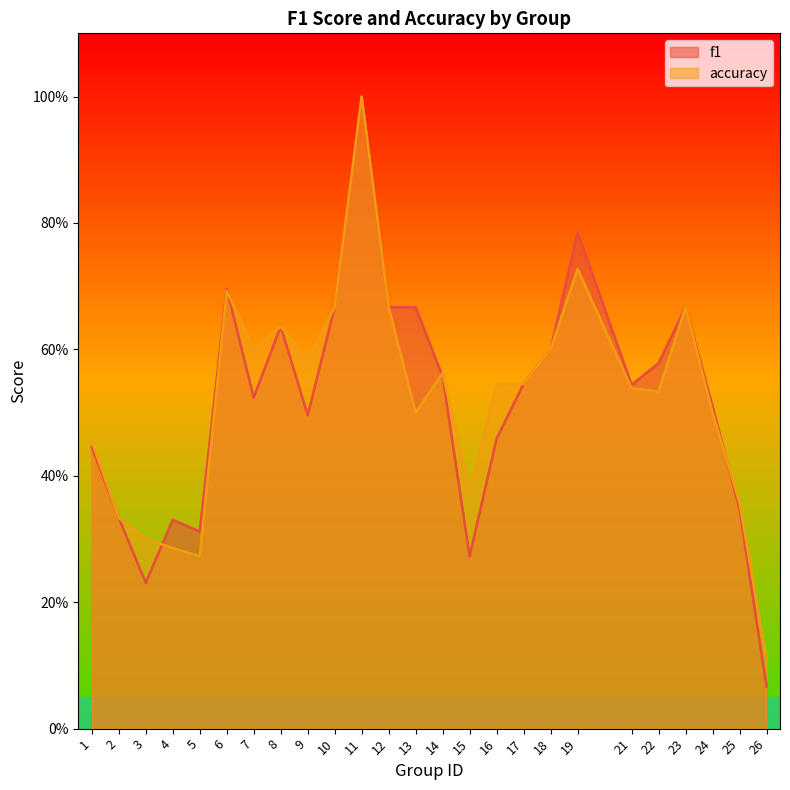

Count the accuracy values in the range 0 to 1.

25